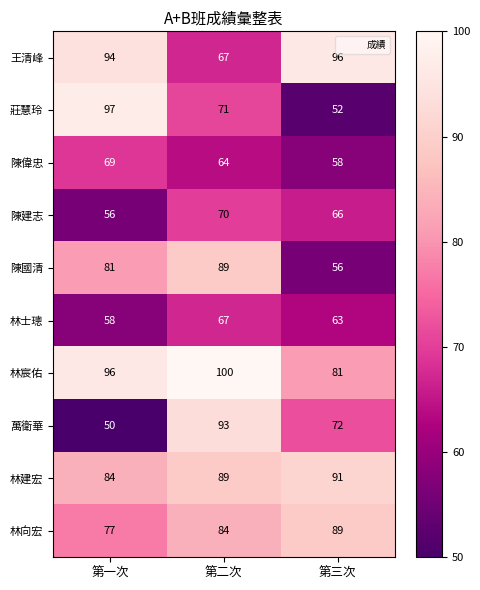

At 第三次, list the series in order from smallest to largest.

莊慧玲, 陳國清, 陳偉忠, 林士璁, 陳建志, 萬衛華, 林宸佑, 林向宏, 林建宏, 王清峰